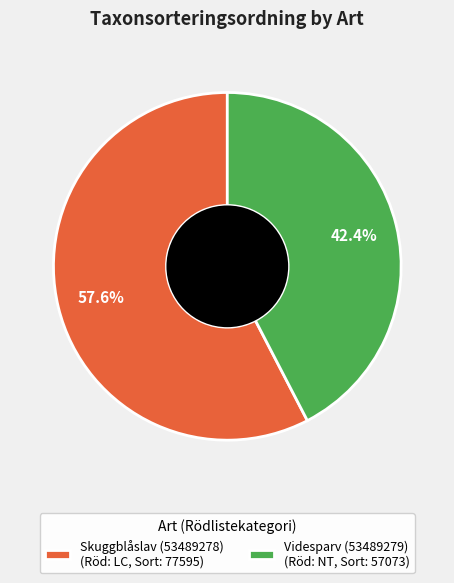

To the nearest percent, what is the difference between the Videsparv (53489279) and Skuggblåslav (53489278) slice percentages?

15%